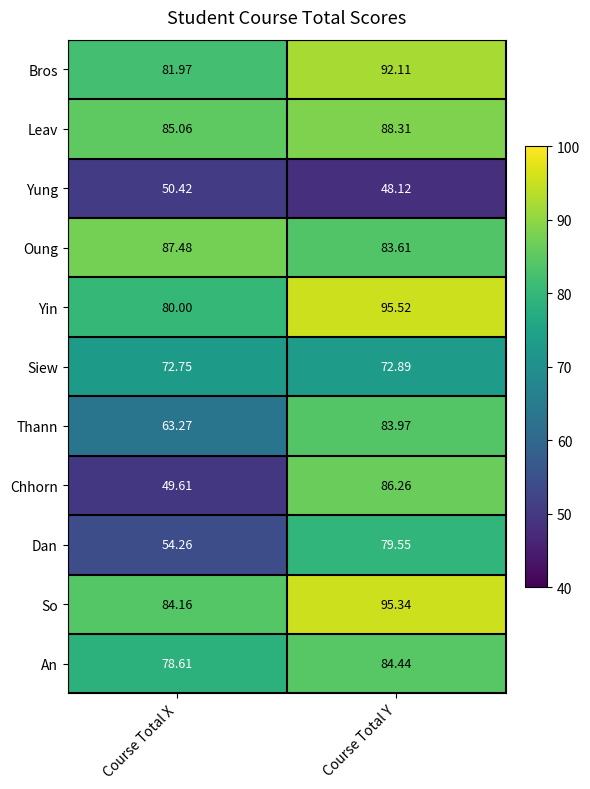

Which label corresponds to the smallest value in the chart?

Course Total Y